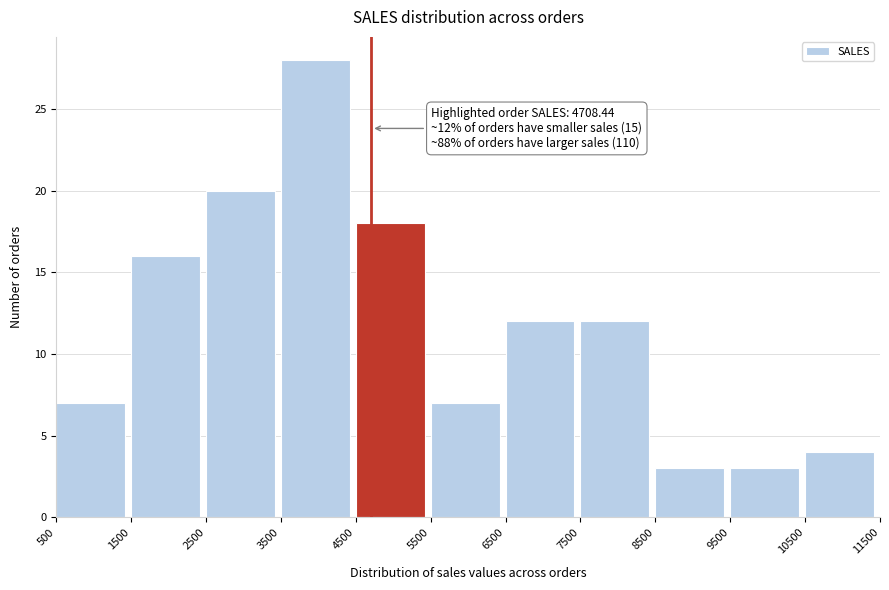

Over which range of the x-axis is the bar tallest?

3500 to 4500